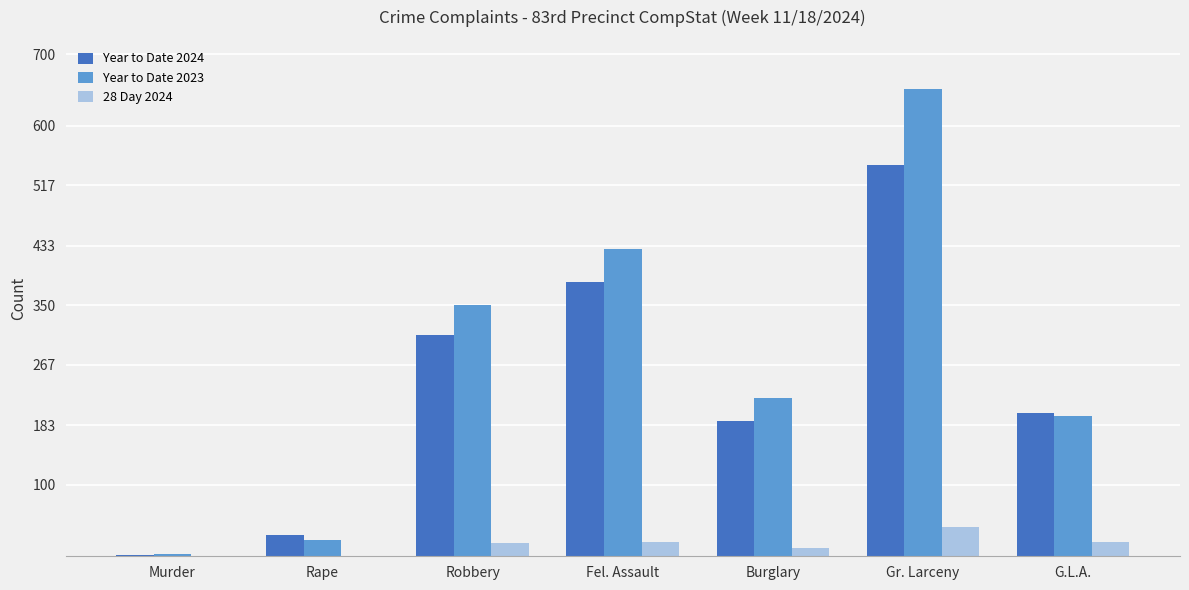

What is the maximum value shown in the chart?

652